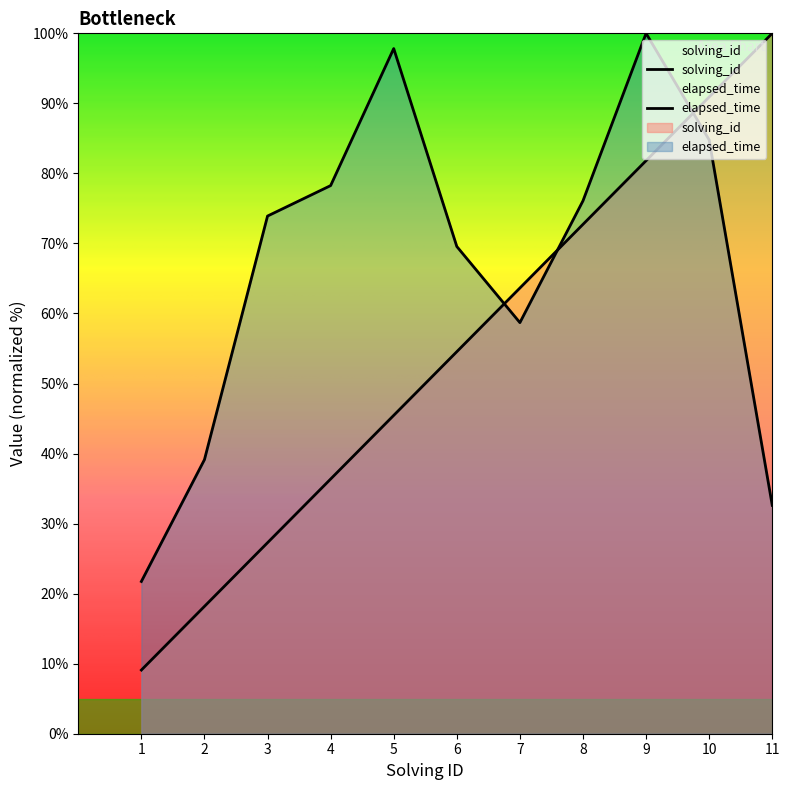

What is the maximum value shown in the chart?

100.0